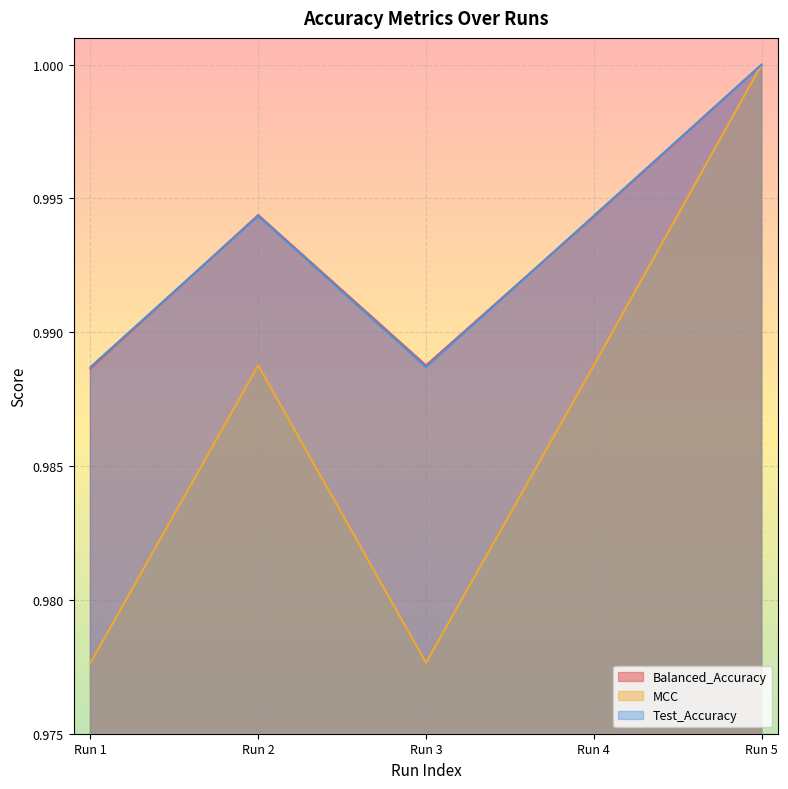

How many distinct data groups are displayed?

3